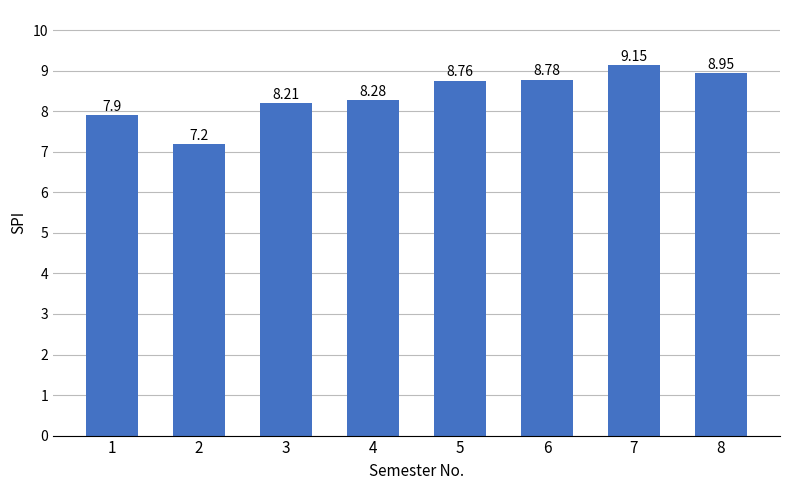

What is the minimum value shown in the chart?

7.2